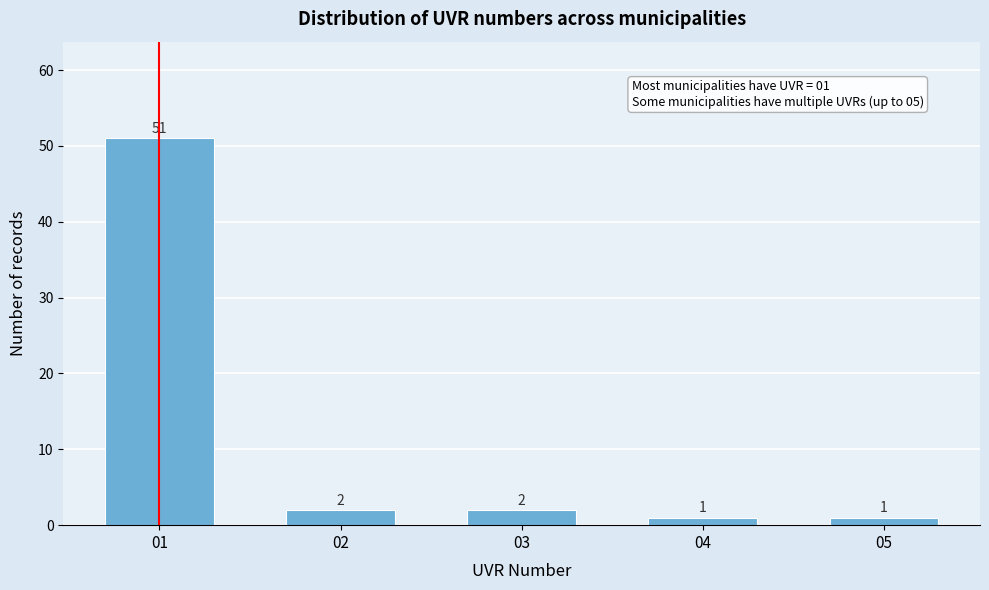

Reading left to right, transcribe all the data shown in this chart.

01=51	02=2	03=2	04=1	05=1